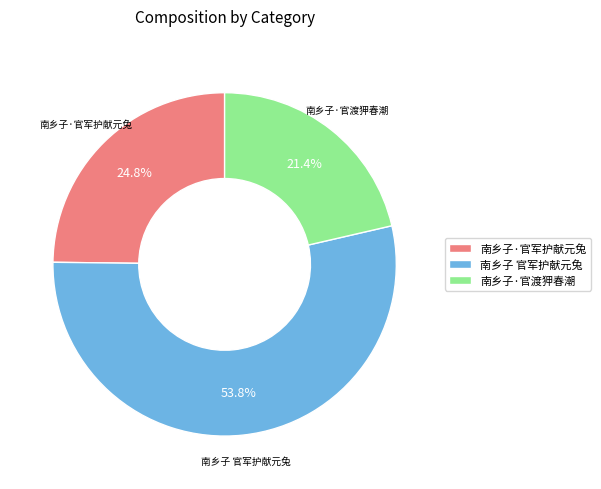

Is the sum of 南乡子·官渡狎春潮 and 南乡子·官军护献元兔 greater than half?

No